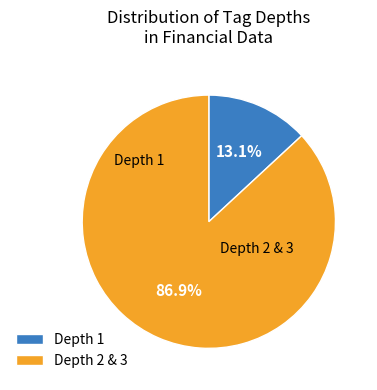

Count the number of slices in the pie.

2